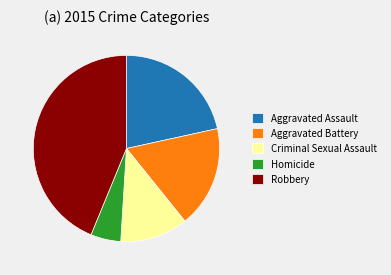

Is the sum of Aggravated Battery and Homicide greater than half?

No